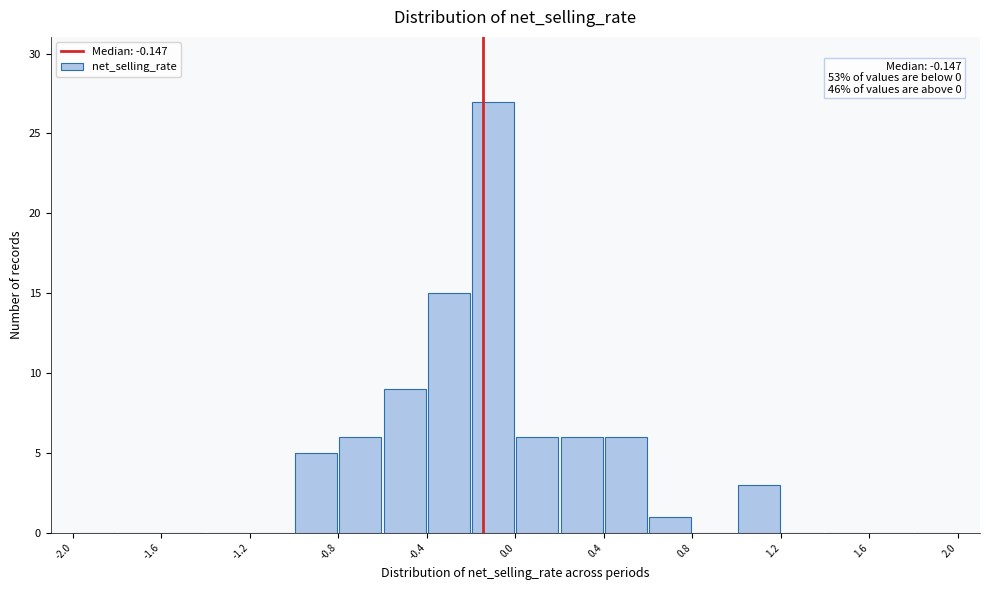

Over which range of the x-axis is the bar tallest?

-0.2 to 0.0